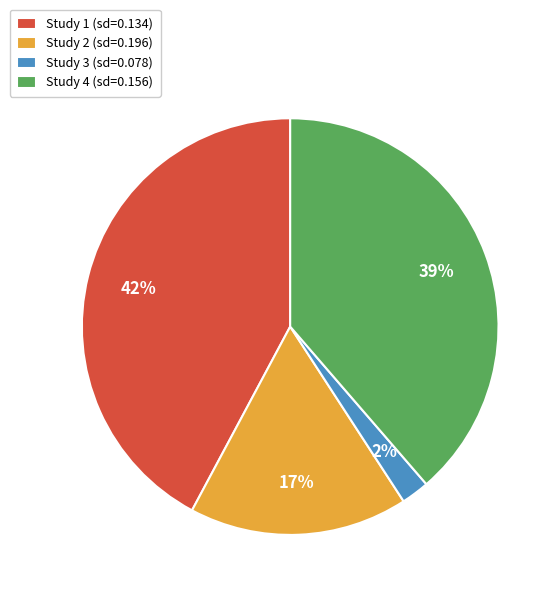

The Study 2 (sd=0.196) slice represents 17% of the pie. True or false?

True